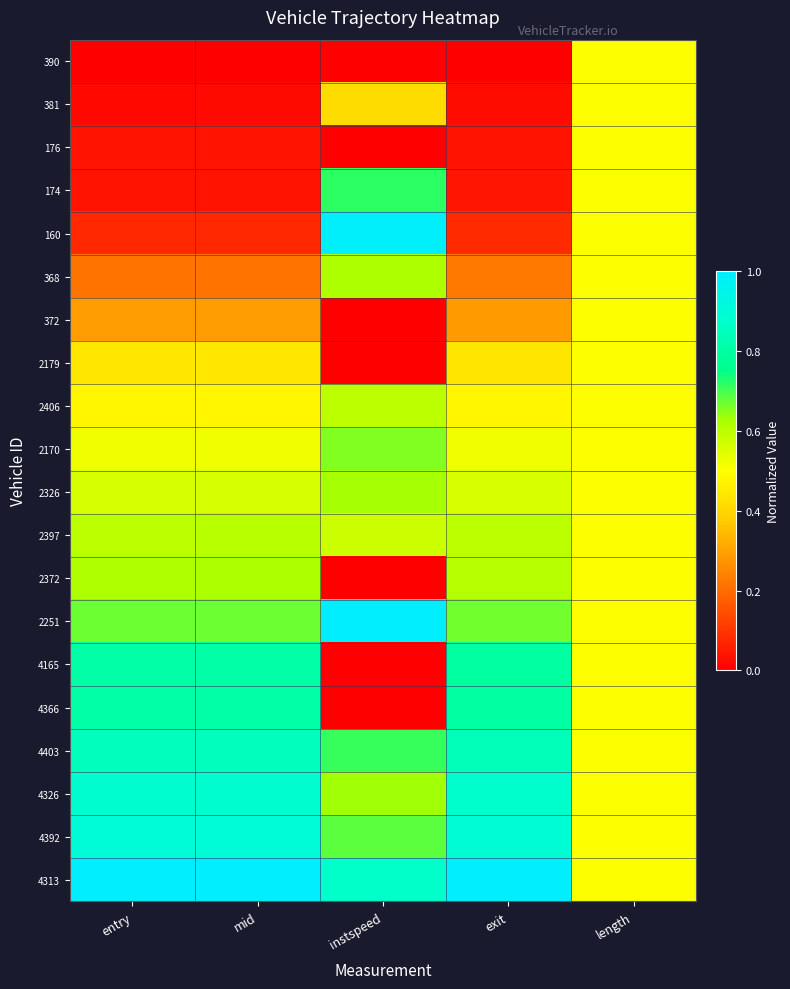

Reading right to left, what are all the values shown in this chart?

390: length=0.5	exit=0.0	instspeed=0.0	mid=0.0	entry=0.0
381: length=0.5	exit=0.0	instspeed=0.4	mid=0.0	entry=0.0
176: length=0.5	exit=0.0	instspeed=0.0	mid=0.0	entry=0.0
174: length=0.5	exit=0.0	instspeed=0.7	mid=0.0	entry=0.0
160: length=0.5	exit=0.1	instspeed=1.0	mid=0.1	entry=0.1
368: length=0.5	exit=0.2	instspeed=0.6	mid=0.2	entry=0.2
372: length=0.5	exit=0.3	instspeed=0.0	mid=0.3	entry=0.3
2179: length=0.5	exit=0.4	instspeed=0.0	mid=0.4	entry=0.4
2406: length=0.5	exit=0.5	instspeed=0.6	mid=0.5	entry=0.5
2170: length=0.5	exit=0.5	instspeed=0.7	mid=0.5	entry=0.5
2326: length=0.5	exit=0.6	instspeed=0.6	mid=0.6	entry=0.6
2397: length=0.5	exit=0.6	instspeed=0.6	mid=0.6	entry=0.6
2372: length=0.5	exit=0.6	instspeed=0.0	mid=0.6	entry=0.6
2251: length=0.5	exit=0.7	instspeed=1.0	mid=0.7	entry=0.7
4165: length=0.5	exit=0.8	instspeed=0.0	mid=0.8	entry=0.8
4366: length=0.5	exit=0.8	instspeed=0.0	mid=0.8	entry=0.8
4403: length=0.5	exit=0.8	instspeed=0.7	mid=0.8	entry=0.8
4326: length=0.5	exit=0.9	instspeed=0.6	mid=0.9	entry=0.9
4392: length=0.5	exit=0.9	instspeed=0.7	mid=0.9	entry=0.9
4313: length=0.5	exit=1.0	instspeed=0.9	mid=1.0	entry=1.0